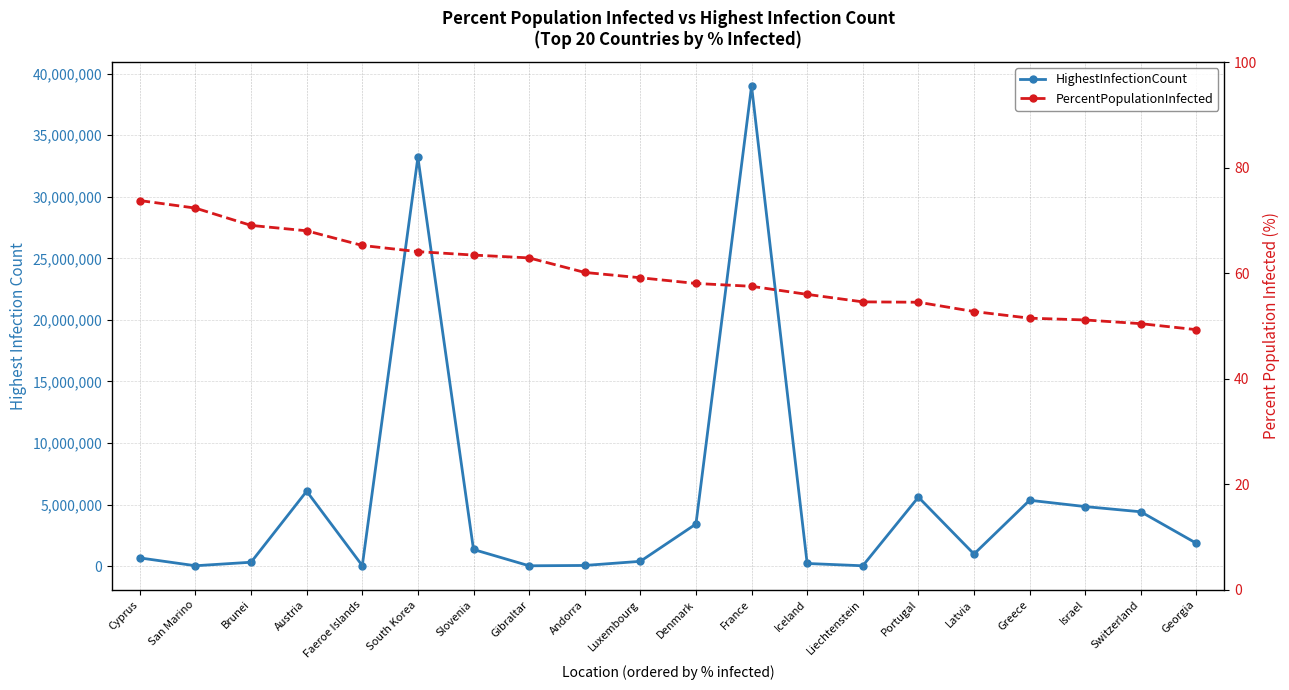

Rank the categories by PercentPopulationInfected value from highest to lowest.

Cyprus, San Marino, Brunei, Austria, Faeroe Islands, South Korea, Slovenia, Gibraltar, Andorra, Luxembourg, Denmark, France, Iceland, Liechtenstein, Portugal, Latvia, Greece, Israel, Switzerland, Georgia